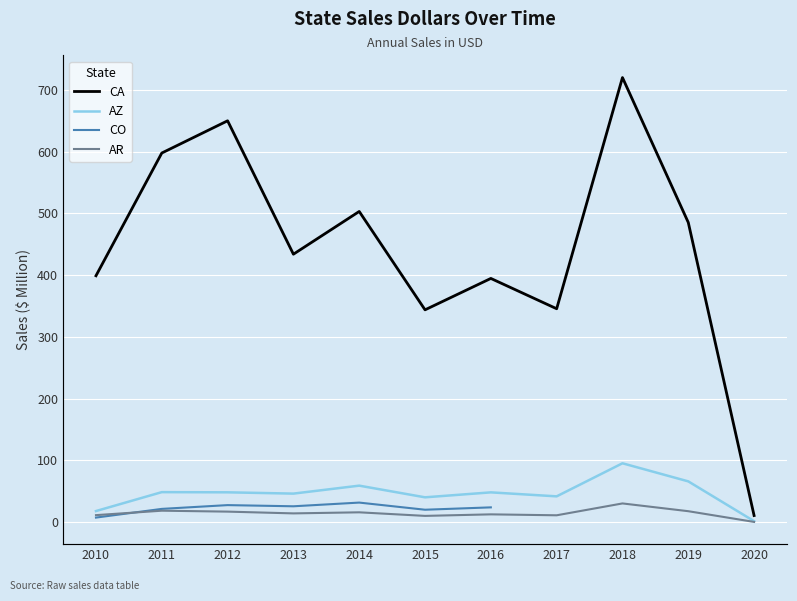

What is the smallest value displayed?

0.4